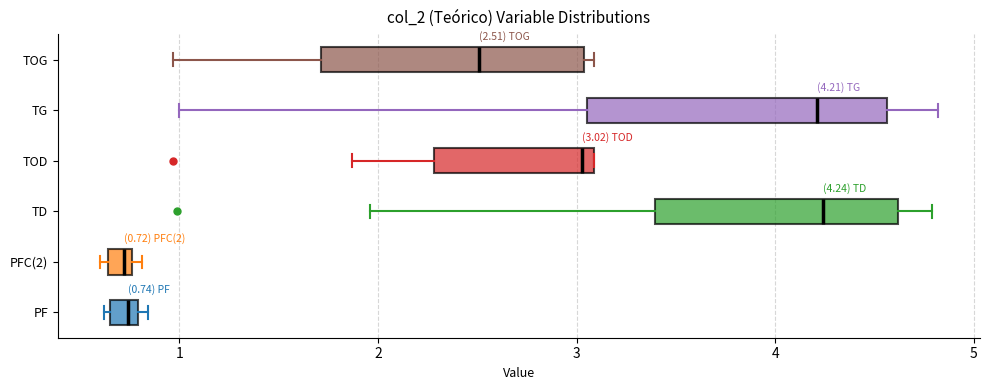

Comparing the boxes themselves (not the whiskers), which one is the widest?

TG